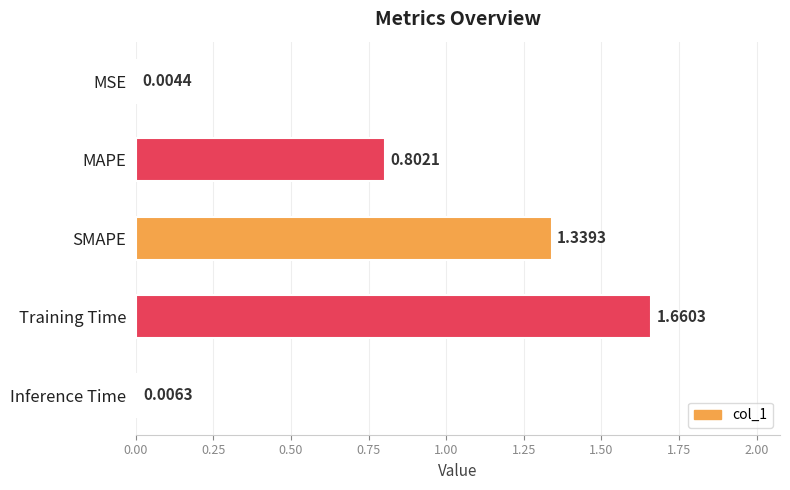

At which label is the value closest to 0?

MSE